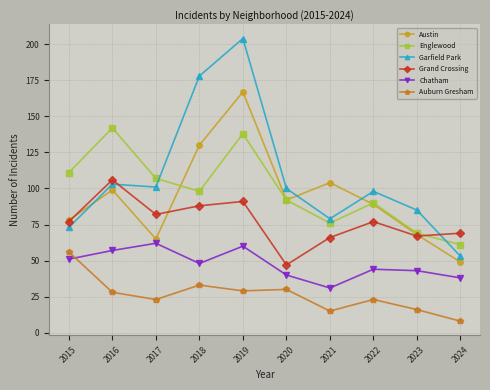

What is the maximum value shown in the chart?

204